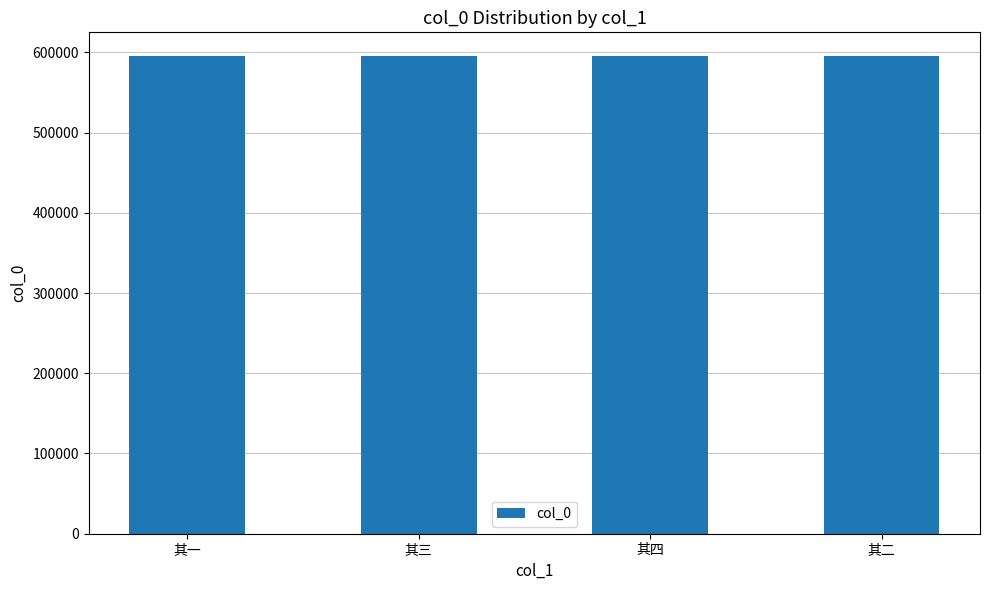

True or false: the data shows 1031479 at 其一.

False